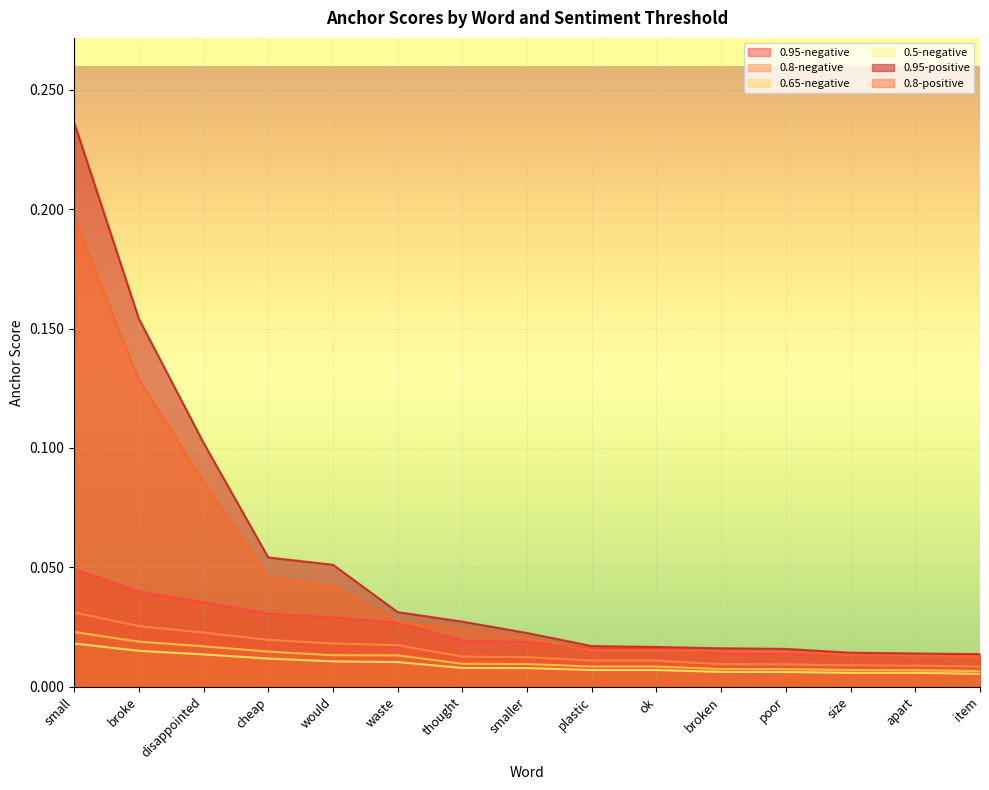

What position from the left is plastic?

9